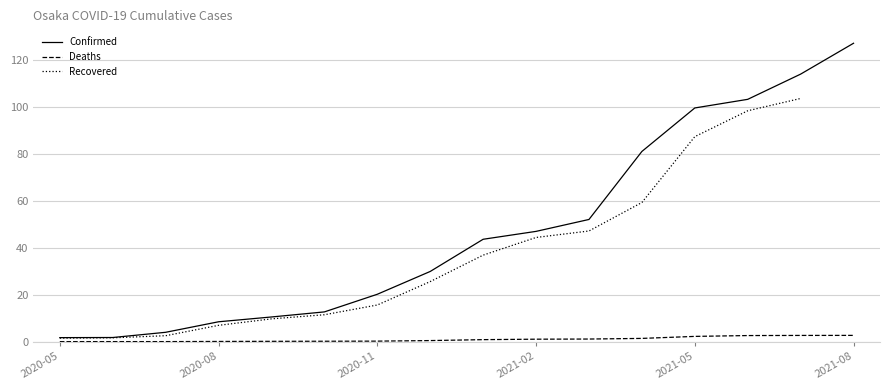

What is the sum of the Confirmed values at 2021-01-31 and 2021-08-12?

171.0